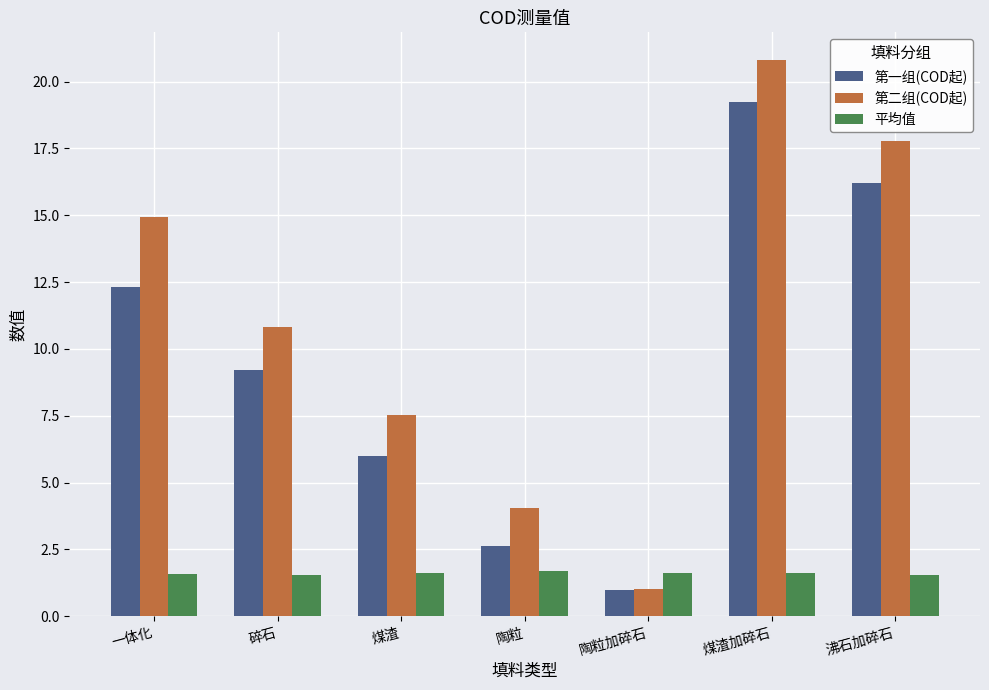

What is the sum of the 平均值 values at 碎石 and 沸石加碎石?

3.1